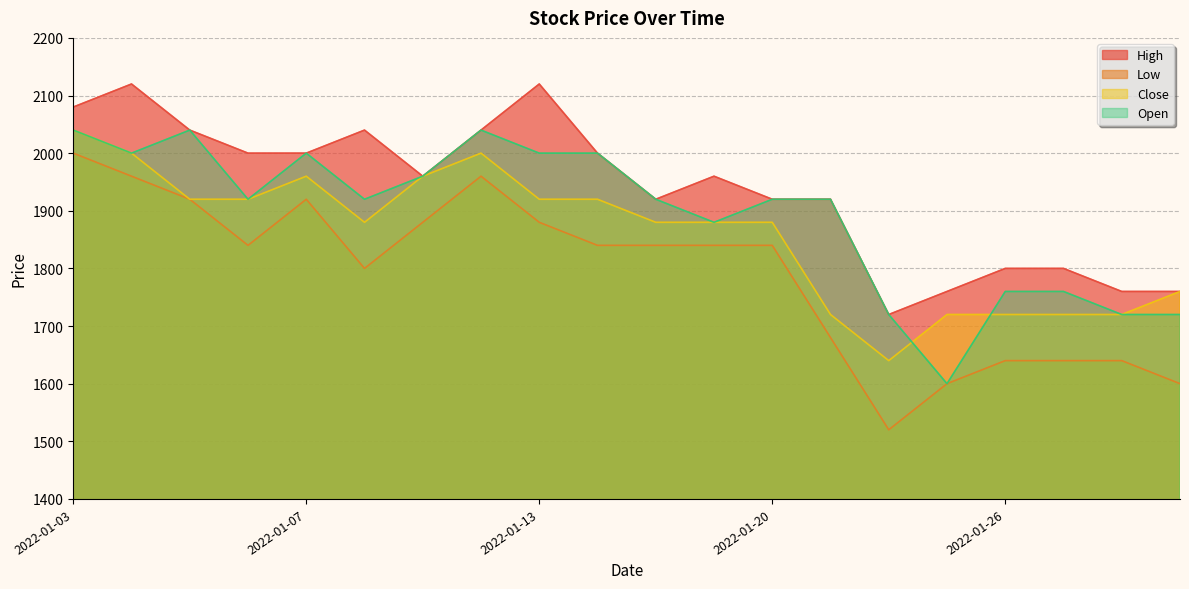

What is the minimum value for Low?

1520